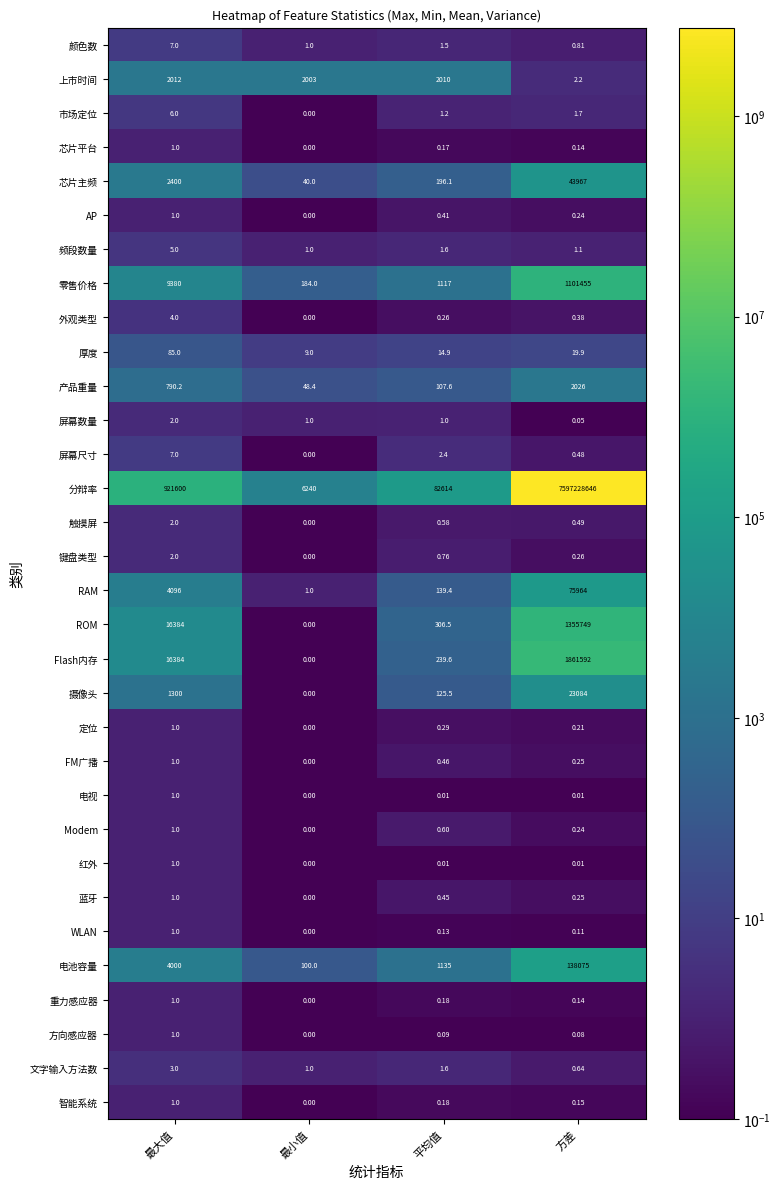

Which label corresponds to the largest value in the chart?

方差